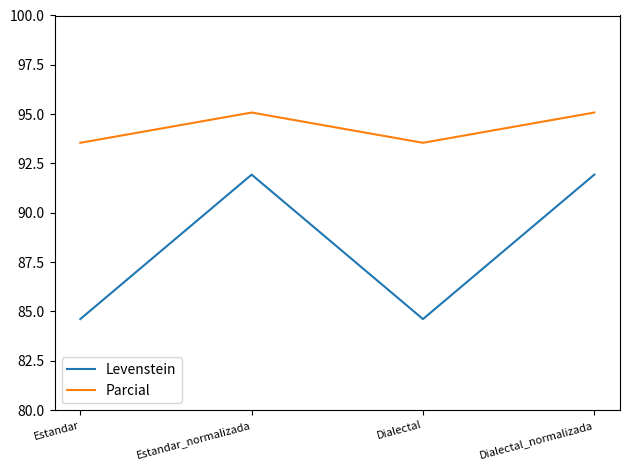

True or false: Levenstein and Parcial intersect in this chart.

False